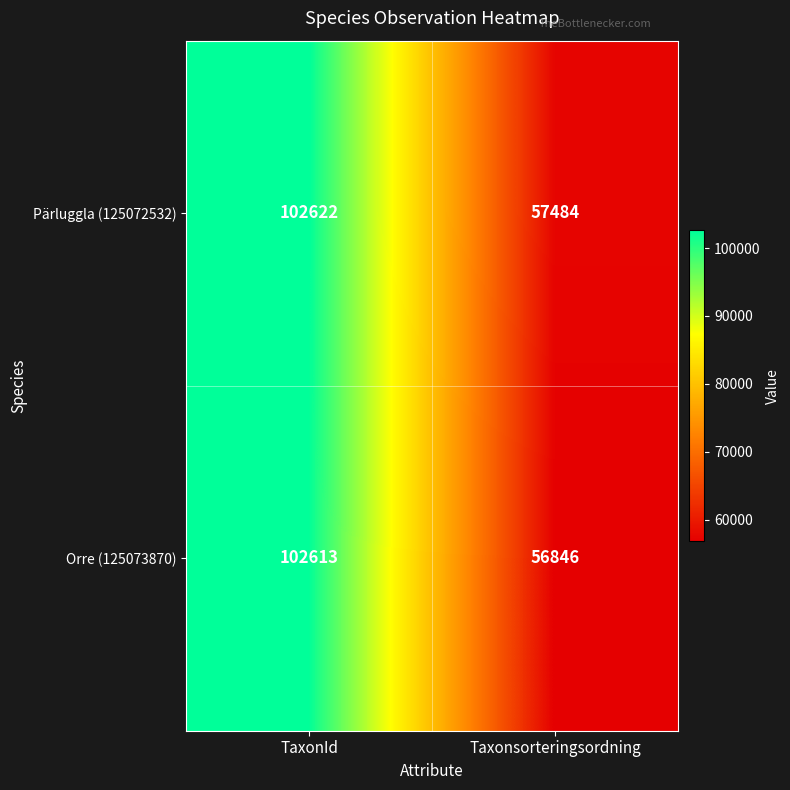

What is the sum of the Pärluggla (125072532) values at Taxonsorteringsordning and TaxonId?

160106